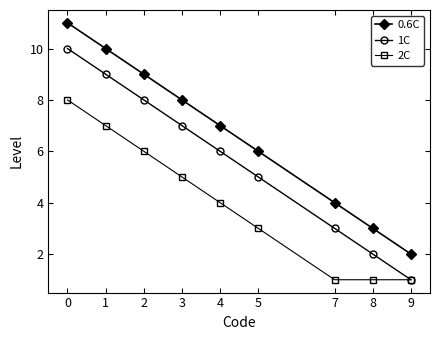

How many lines are shown in the chart?

3